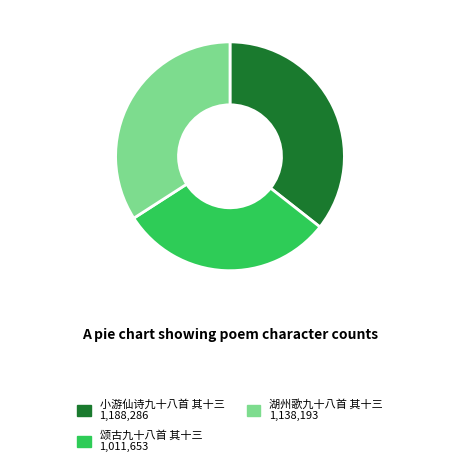

True or false: 颂古九十八首 其十三 accounts for 30% of the total.

True